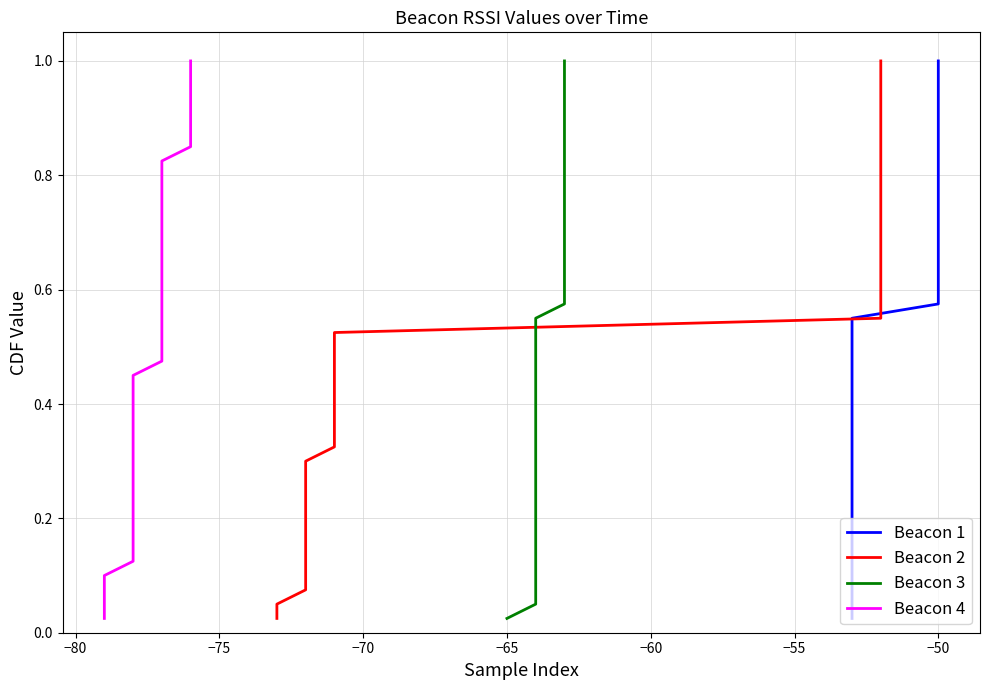

True or false: Beacon 3 has more than 2 points higher than both neighbors.

False